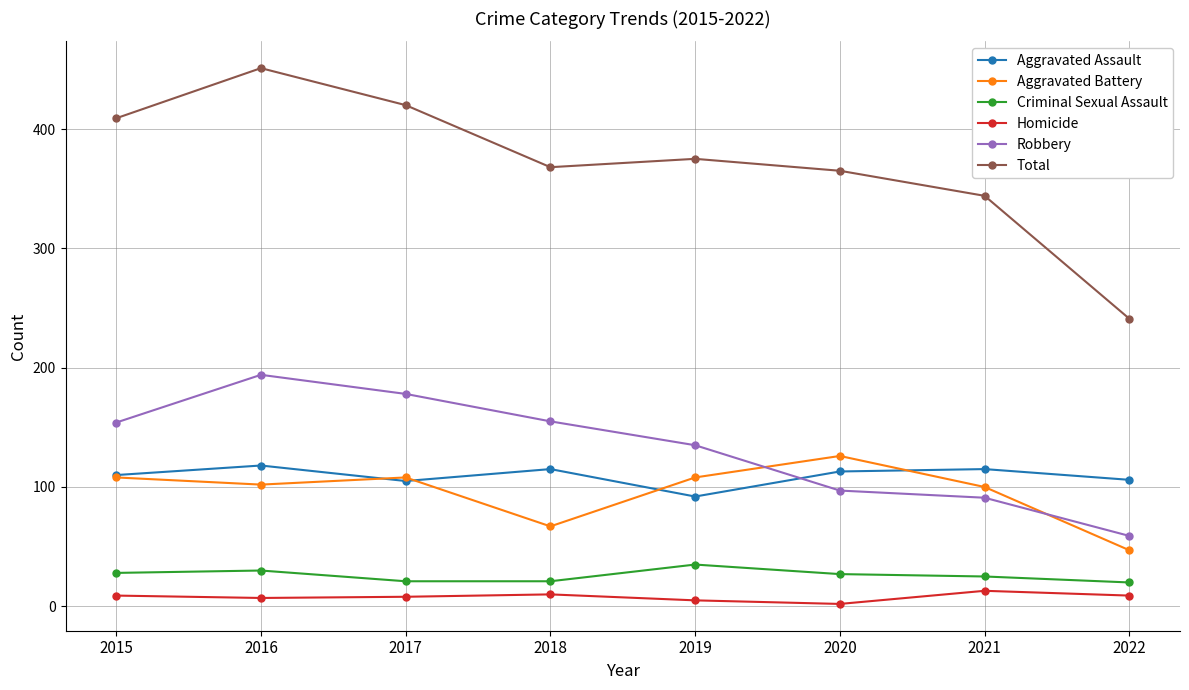

Does the chart have visible grid lines?

Yes